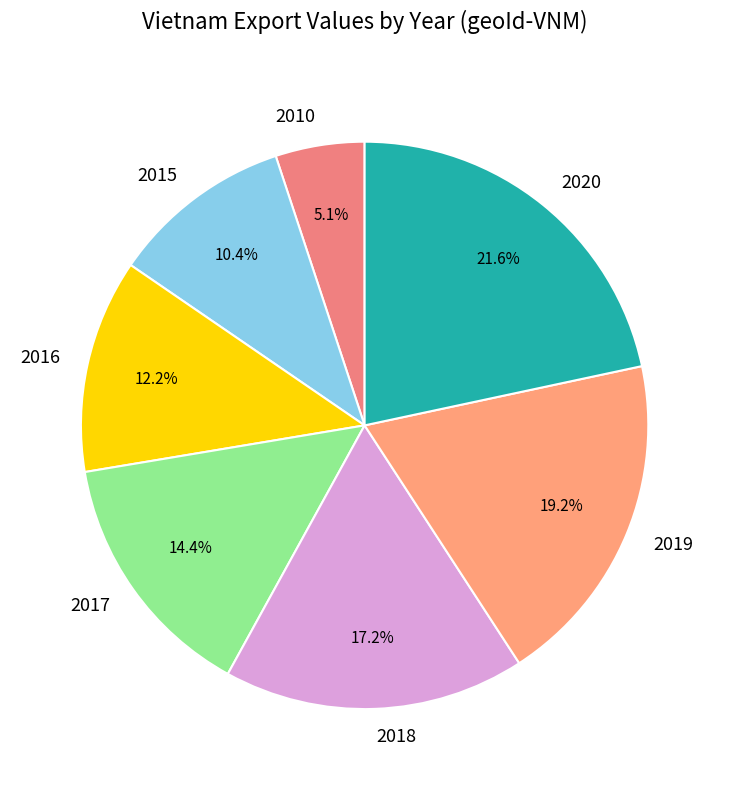

What percentage do 2016 and 2018 together represent?

29.4%